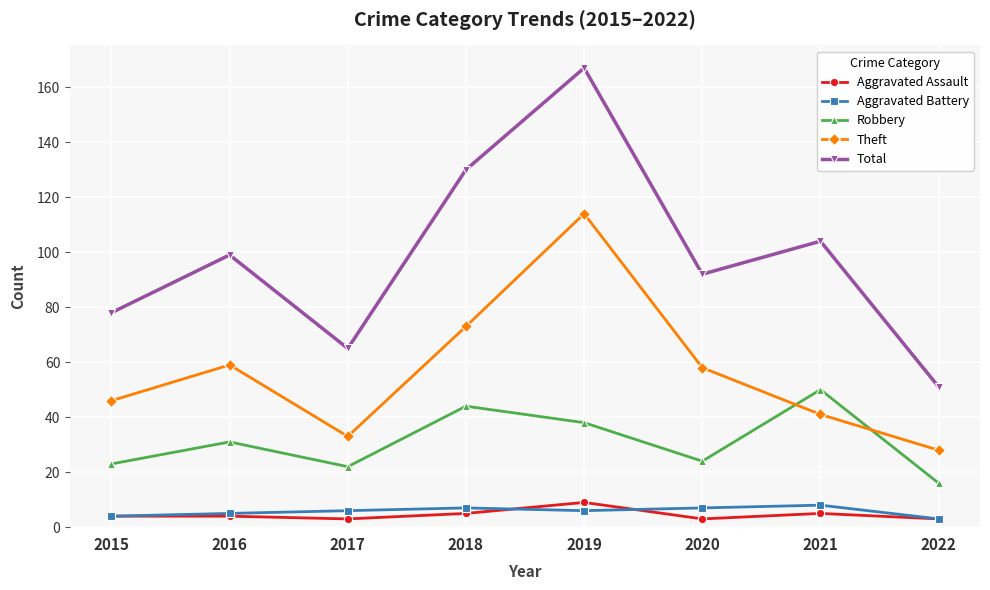

What is the difference between the Total values at 2018 and 2017?

65